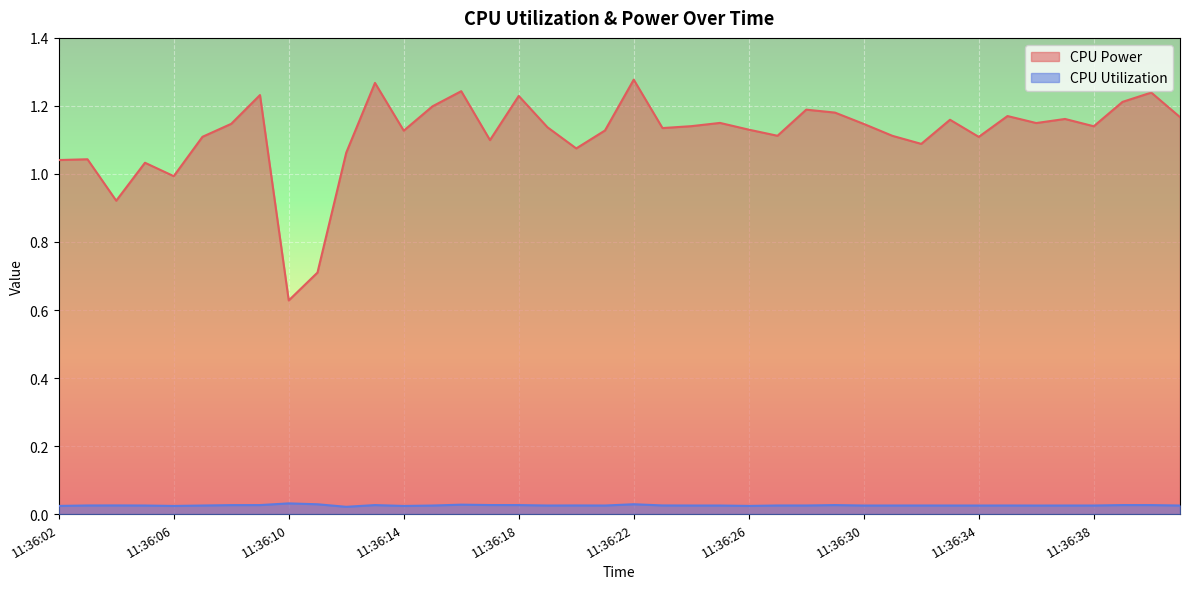

Between 11:36:18 and 11:36:33, which is larger?

11:36:18